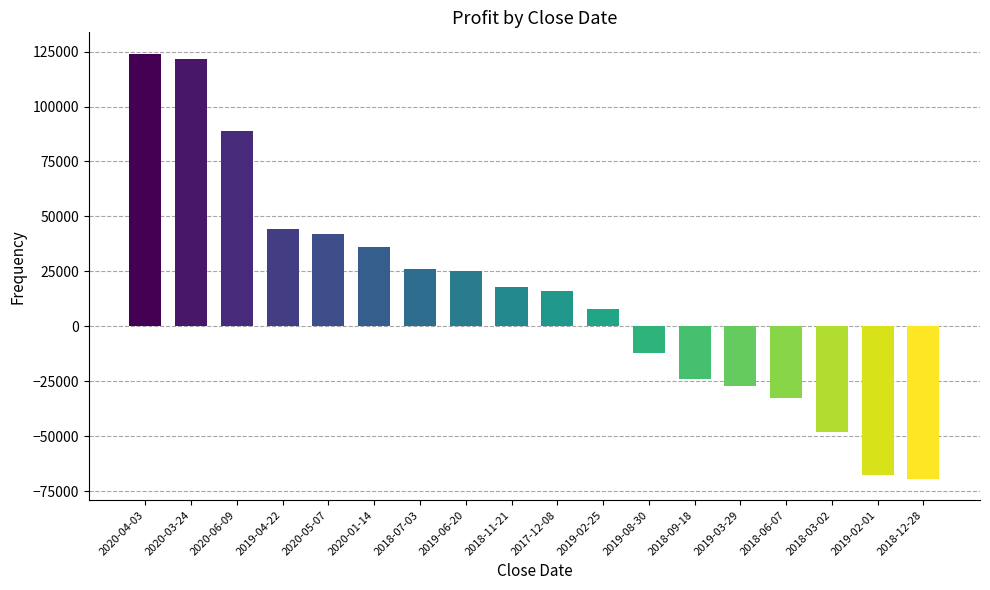

What is the greatest value displayed?

124084